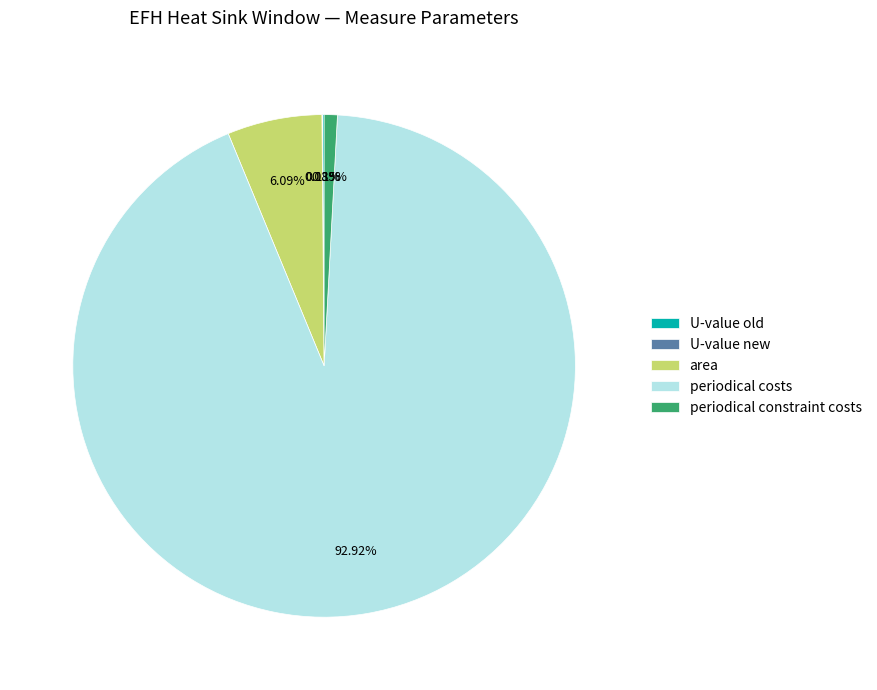

Which category has the biggest portion of the pie?

periodical costs